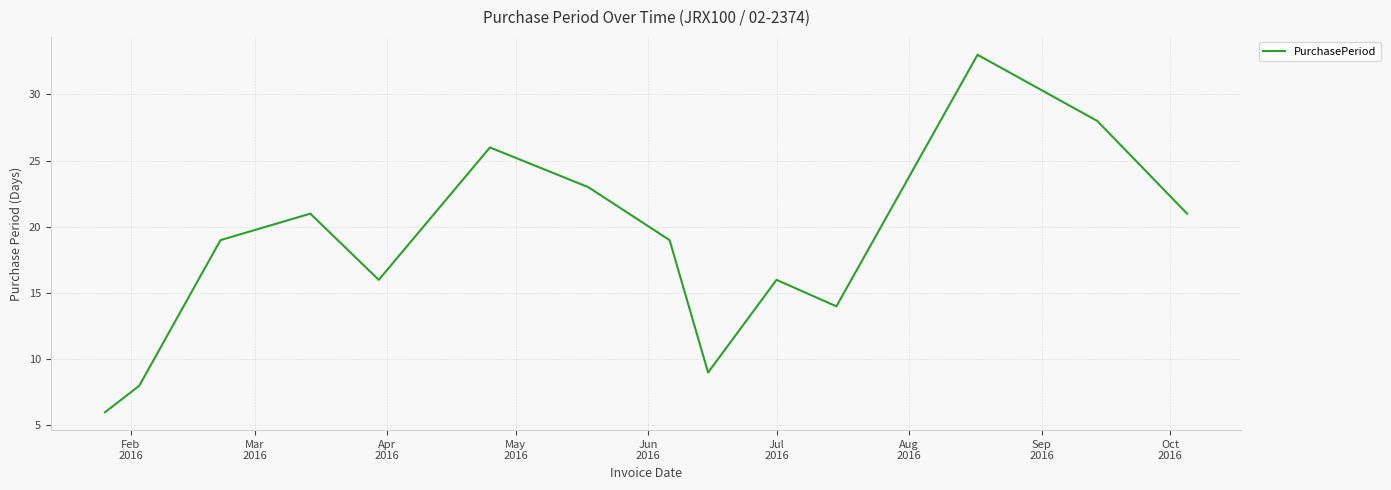

What is the minimum value shown in the chart?

6